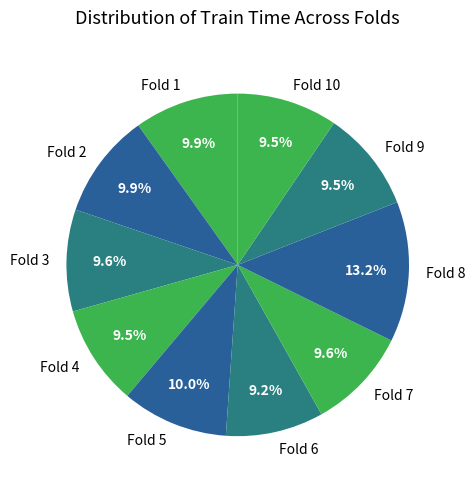

Is it true that Fold 7 is 3% of the pie?

False